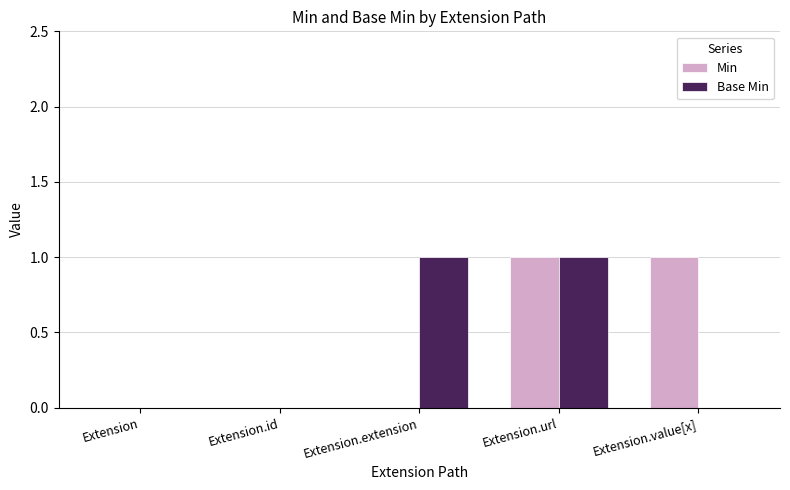

Is the value of Base Min at Extension.value[x] greater than the value of Min at Extension.url?

No